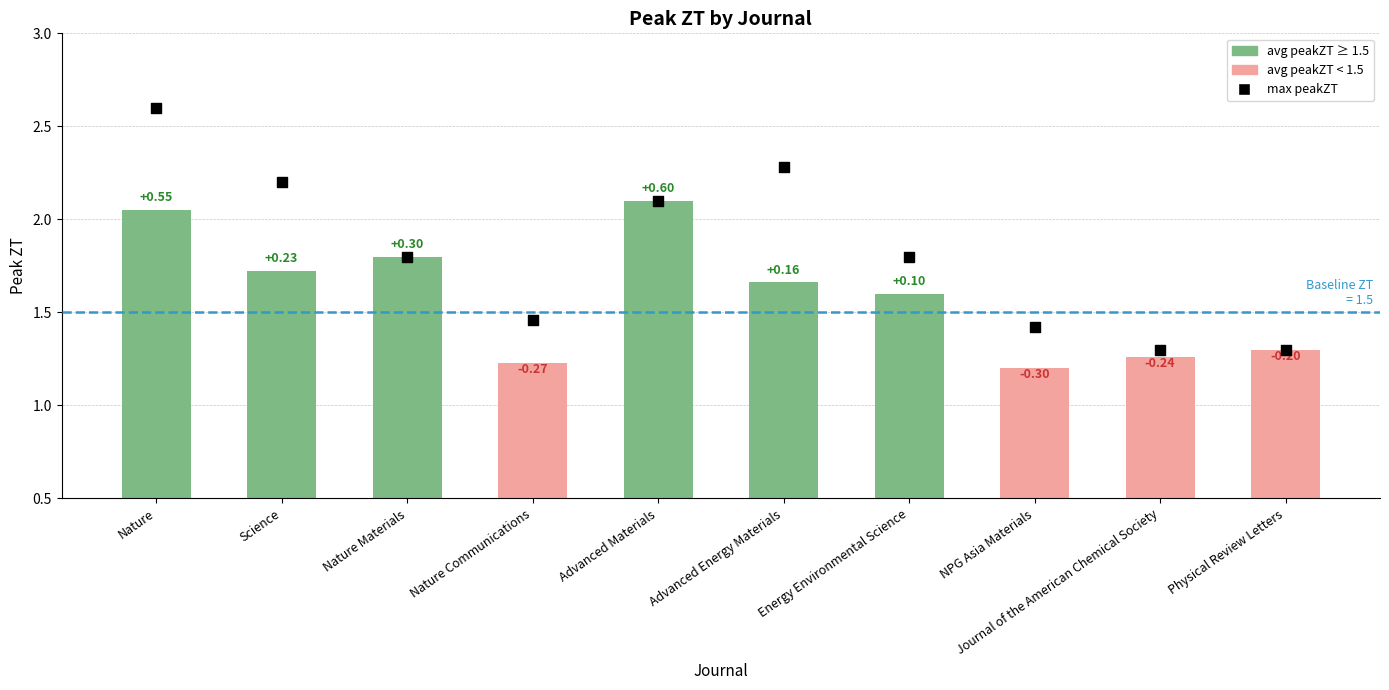

Which series contains the highest Y value?

max peakZT